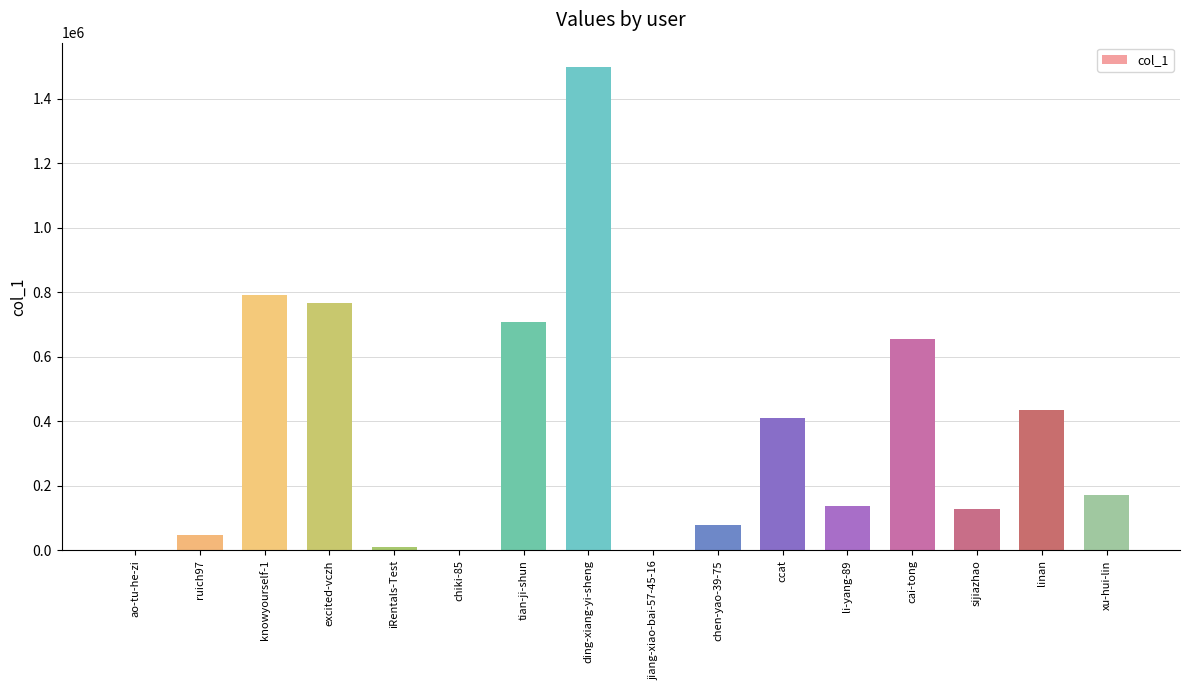

At which label does the data first exceed 172562?

knowyourself-1